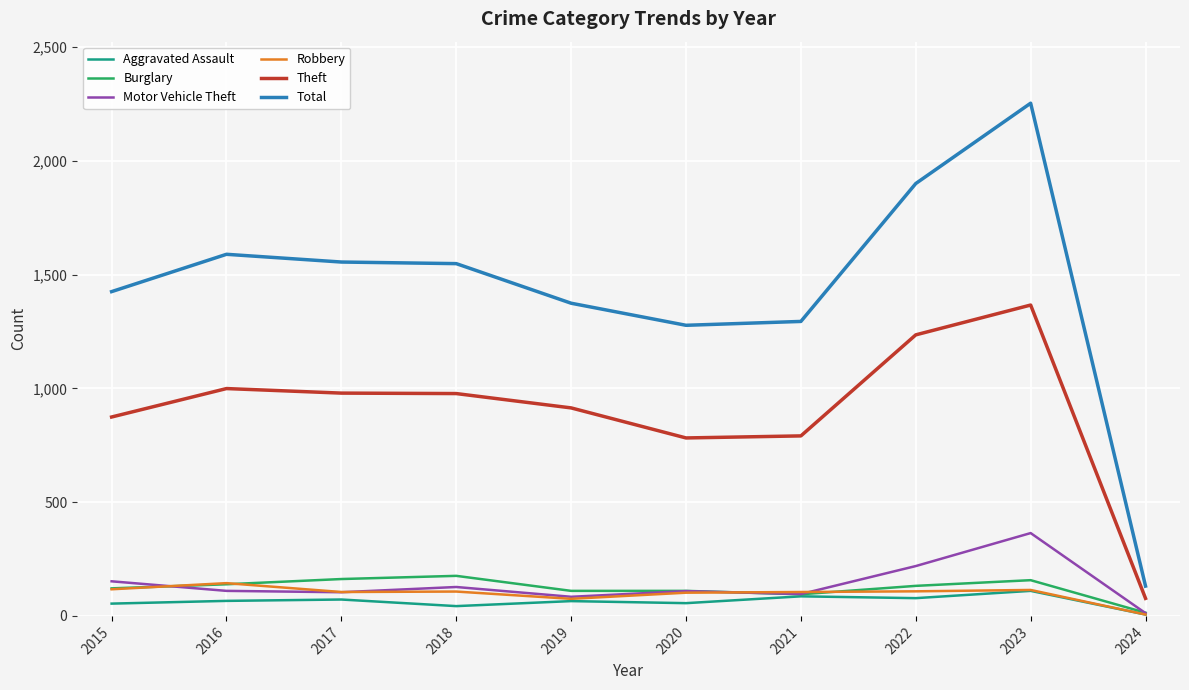

What is the difference between the highest and lowest values at 2022?

1822